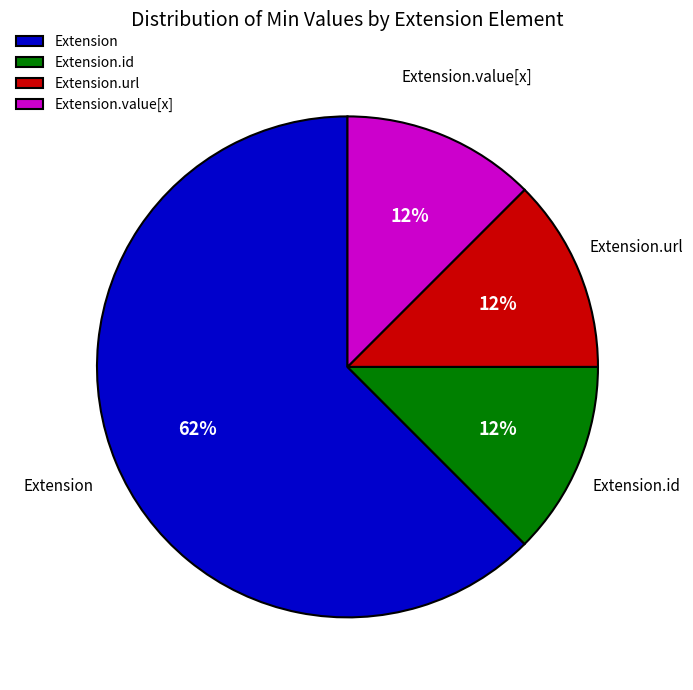

What is the ratio of the value at Extension.id to the value at Extension.url?

1.0